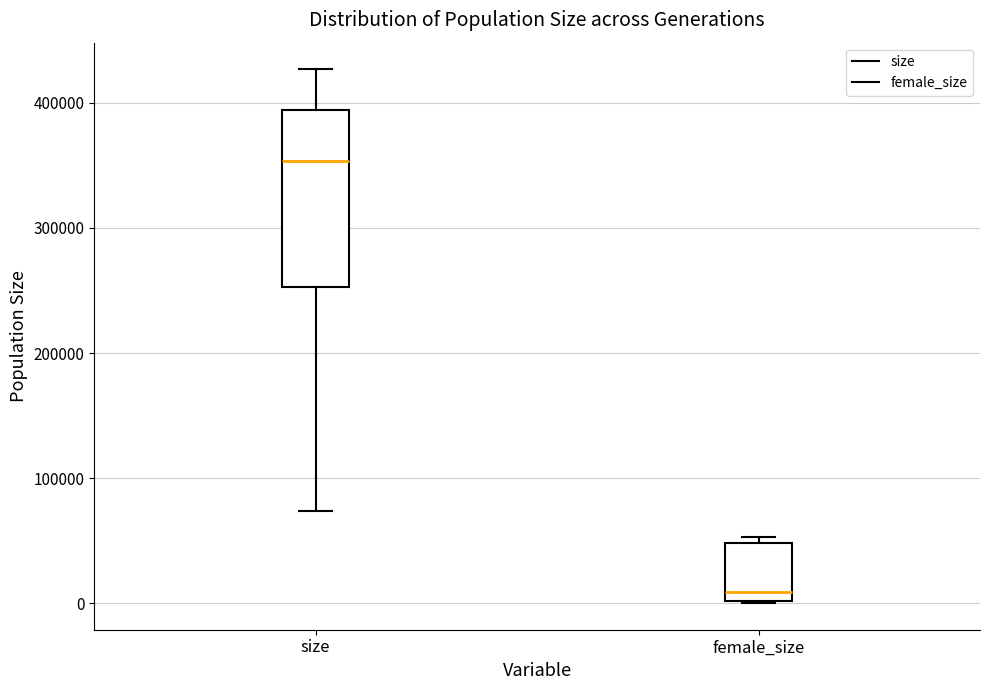

Reading left to right, read every box against the y-axis: the position of its median line, the range the box covers, and the ends of its whiskers. The values are not printed on the chart, so give them approximately, as read against the axis.

size: median 350000, box 250000 to 390000, whiskers 70000 to 430000
female_size: median 10000, box 0 to 50000, whiskers 0 to 50000 (just above the box's upper edge)